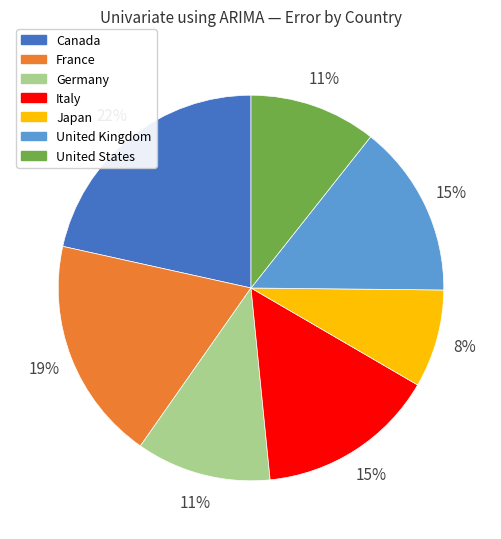

Count the number of slices in the pie.

7